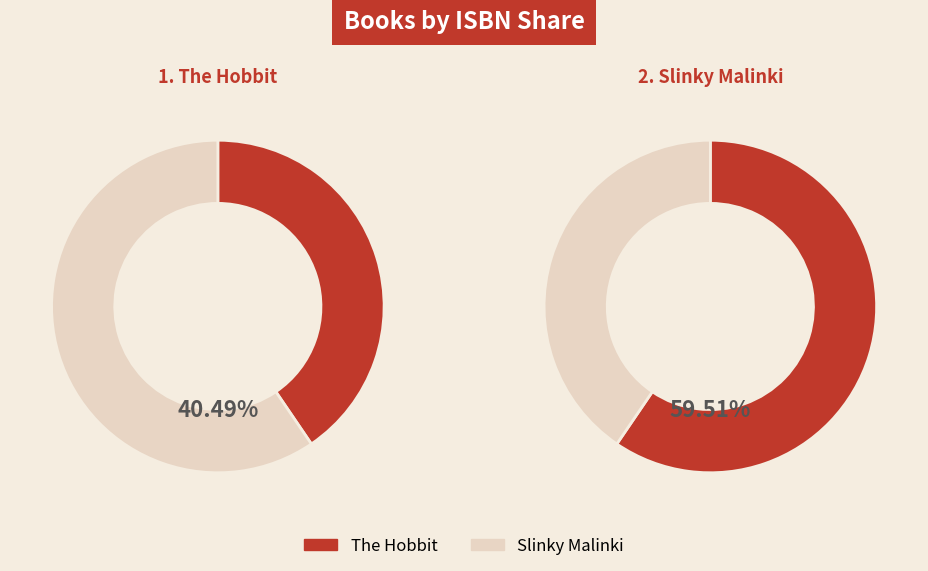

How many segments does this pie chart have?

2